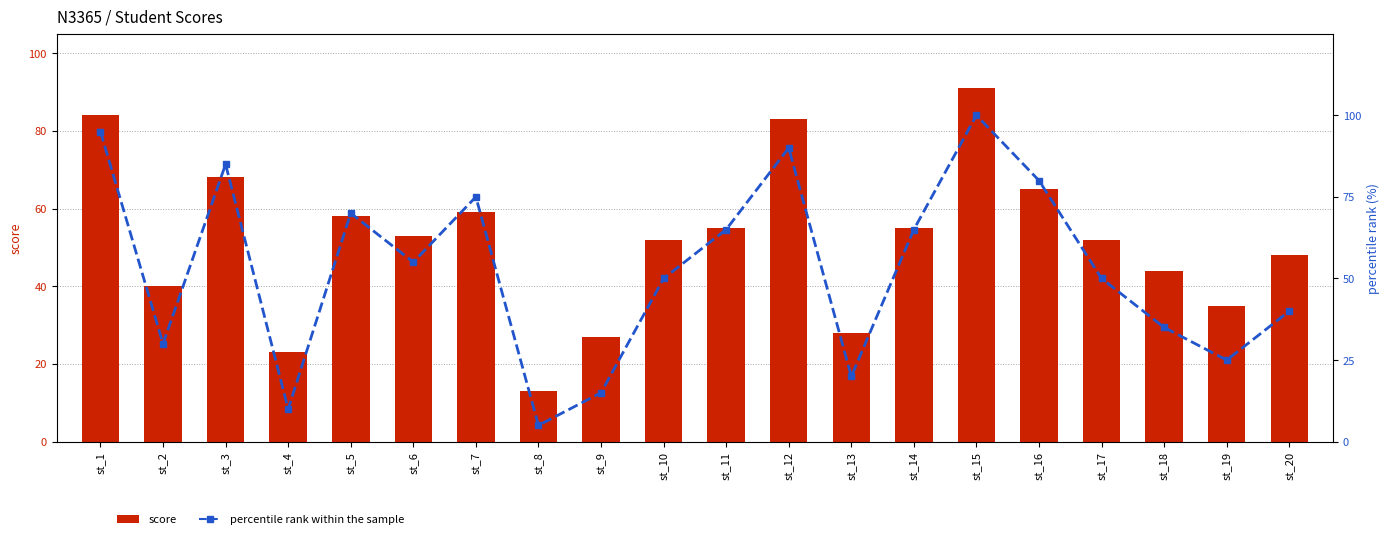

What is the difference between the score values at st_17 and st_14?

3.0